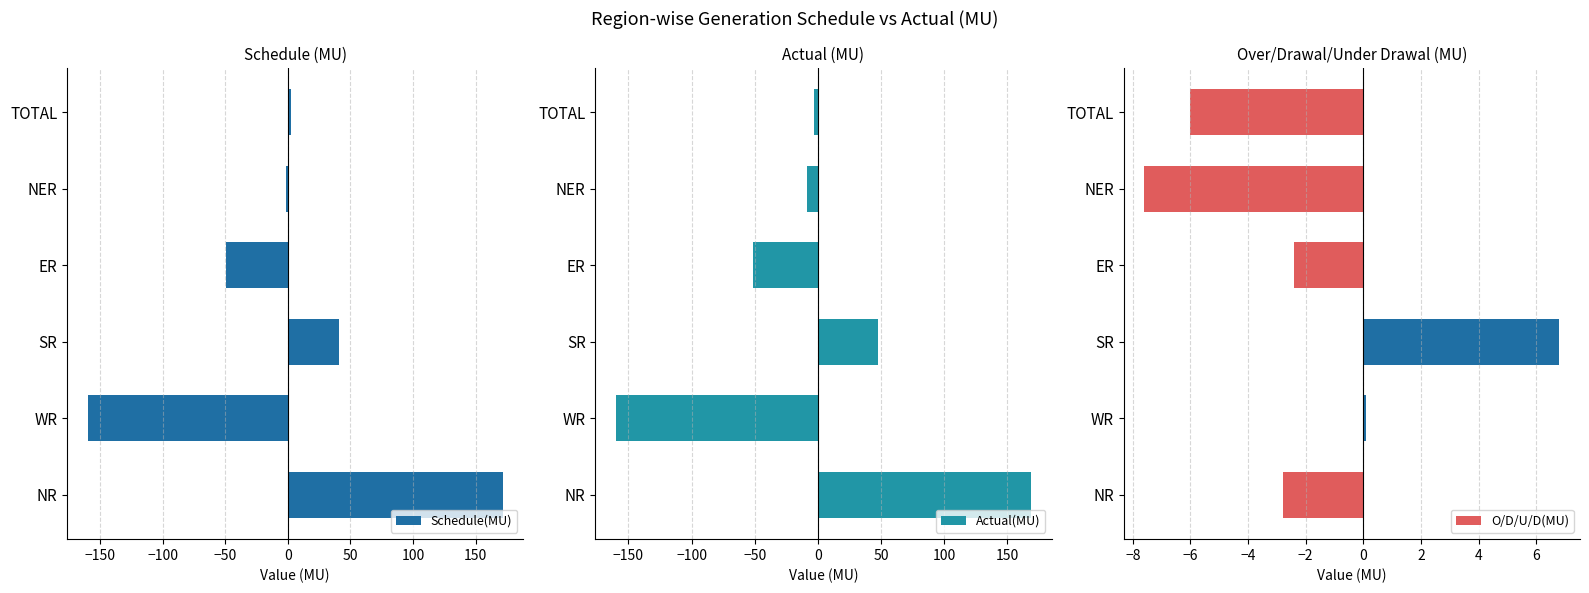

What are all the series names shown in the legend?

Schedule(MU), Actual(MU), O/D/U/D(MU)